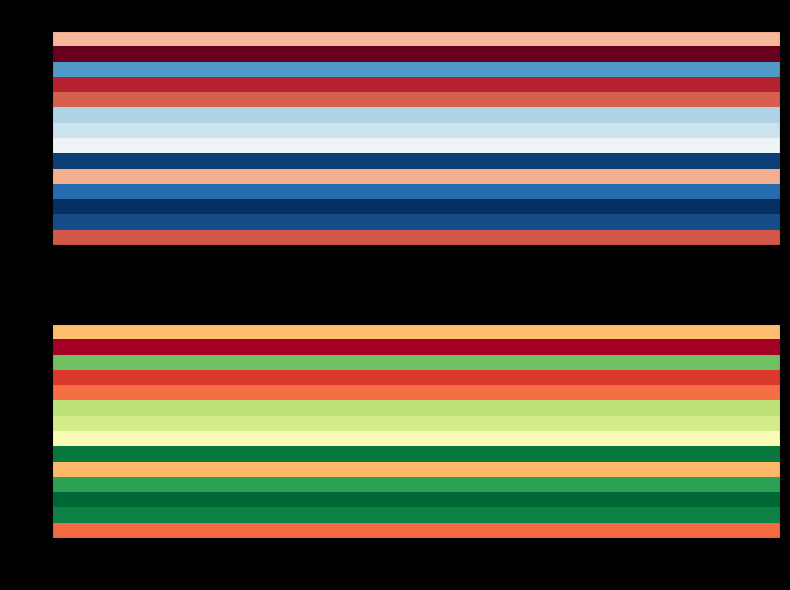

Reading left to right, list all the values displayed in this chart.

0: 50	73	19	65	59	28	31	37	6	51	12	4	8	60
1: 63	92	24	82	74	35	39	47	8	64	16	5	10	75